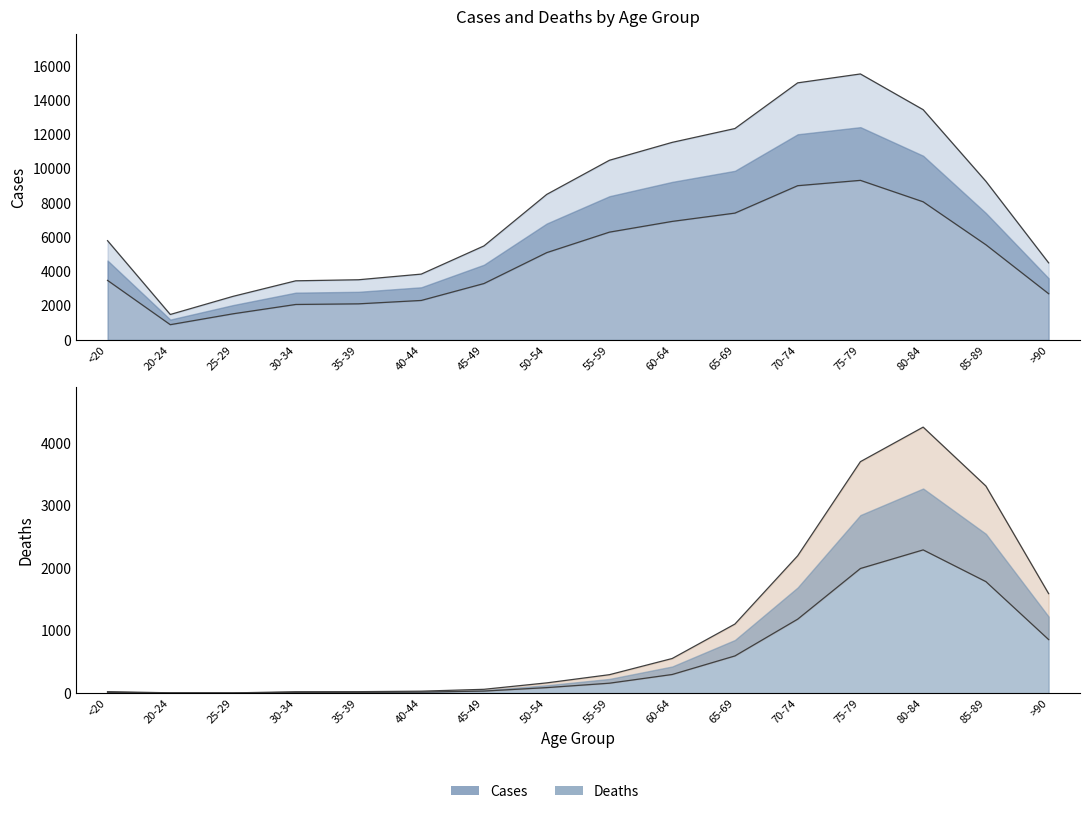

The Cases series shows 3726.1 at <20. True or false?

False